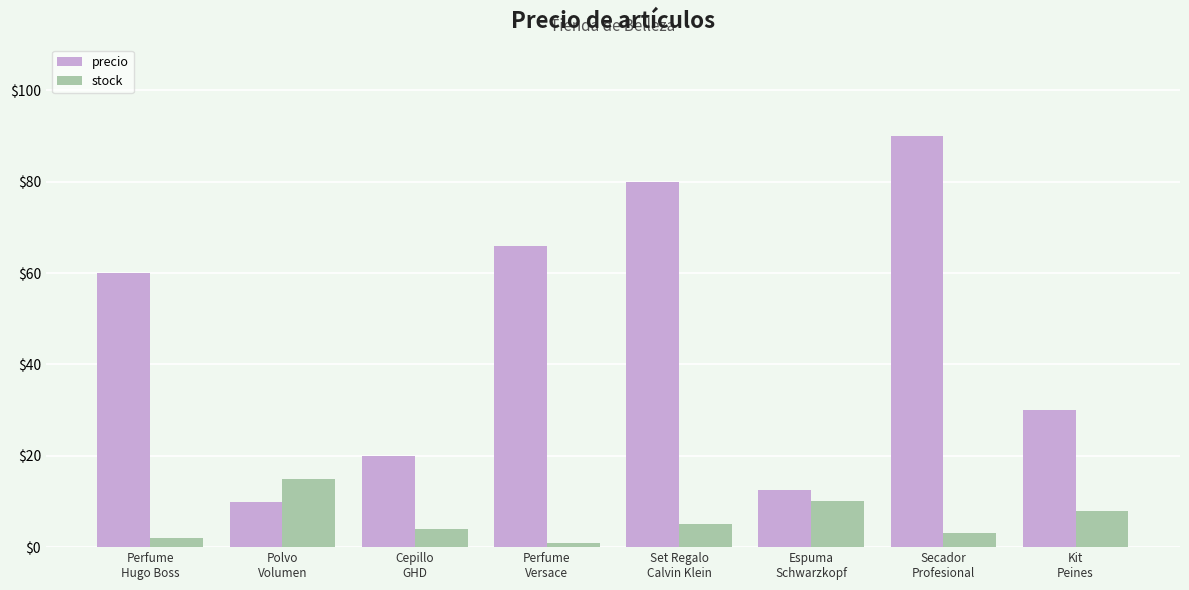

Which series has the largest total across all categories?

precio